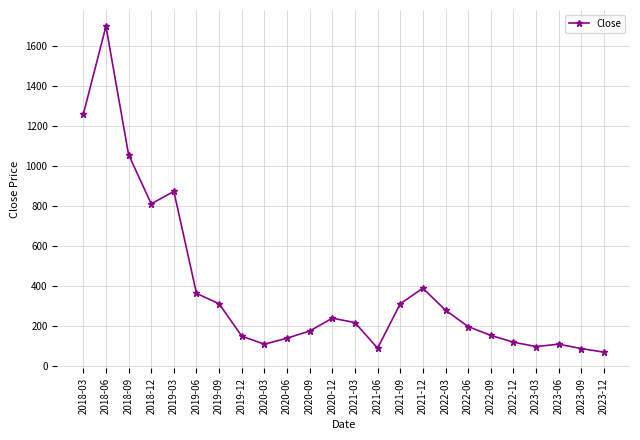

Which has a higher value, 2023-09 or 2020-09?

2020-09